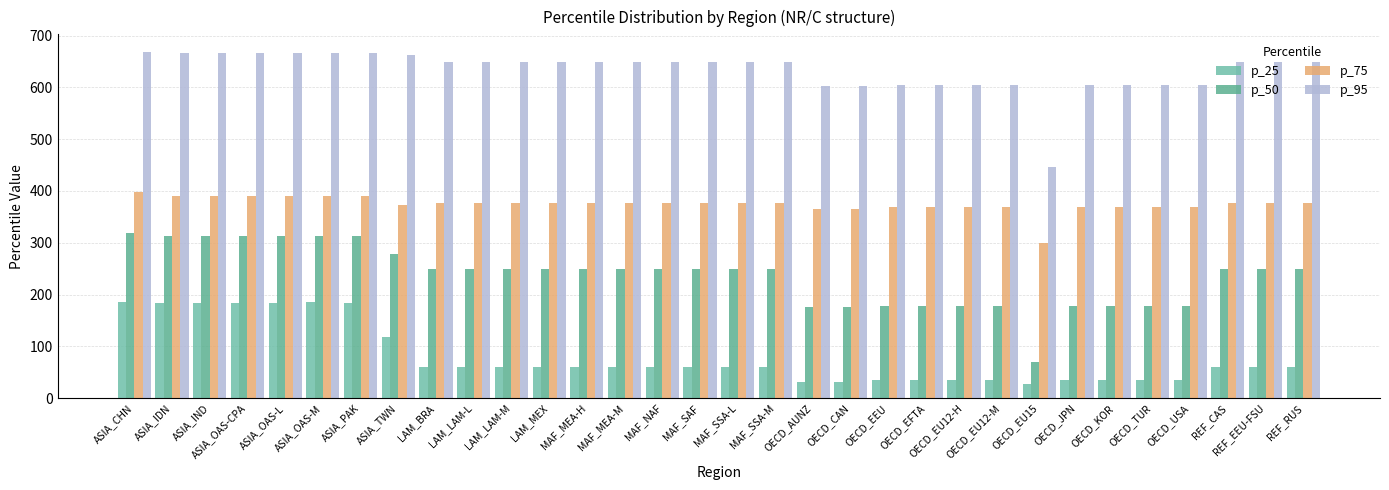

List the series in order of their overall mean, highest first.

p_95, p_75, p_50, p_25